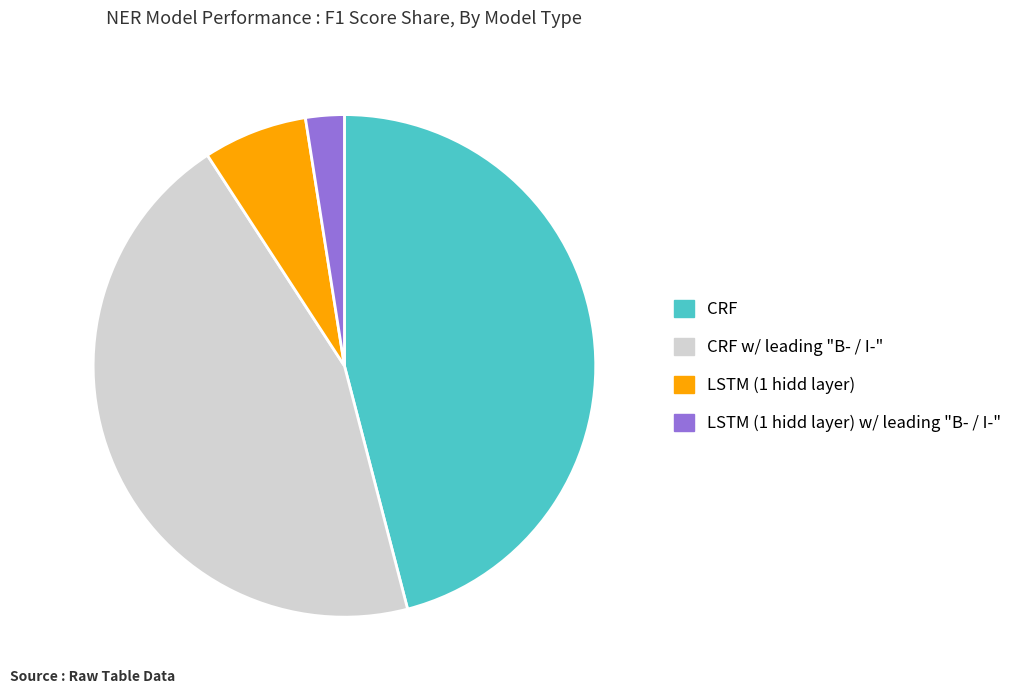

Is LSTM (1 hidd layer) w/ leading "B- / I-" the majority of the pie?

No